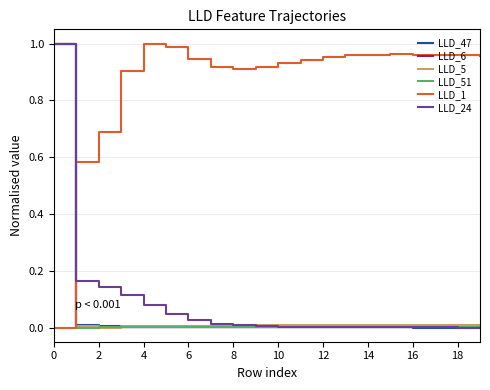

Which series has the largest total across all categories?

LLD_1